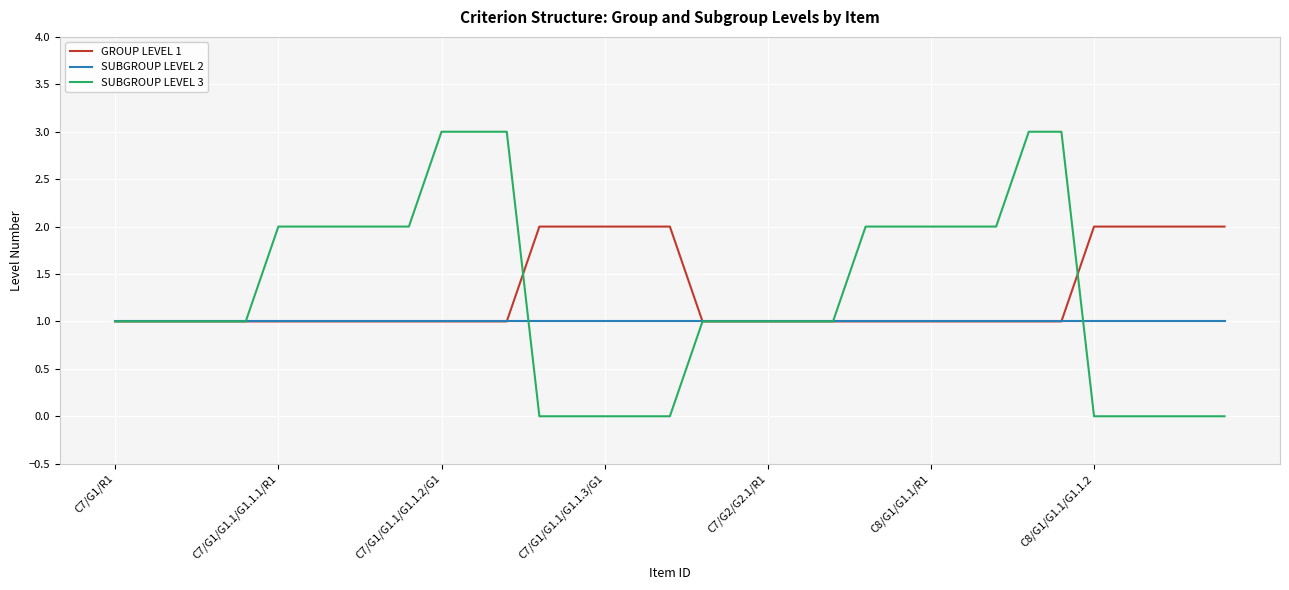

What is the sum of all SUBGROUP LEVEL 3 values?

45